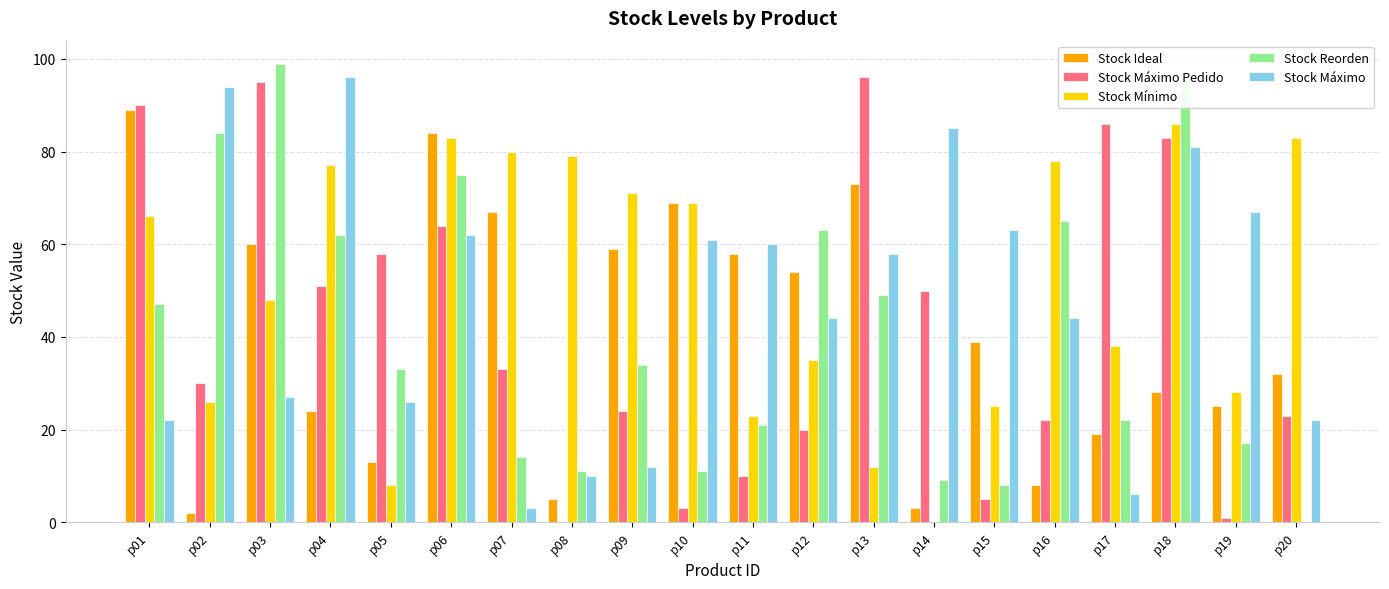

Which category has the highest value in the Stock Mínimo series?

p18